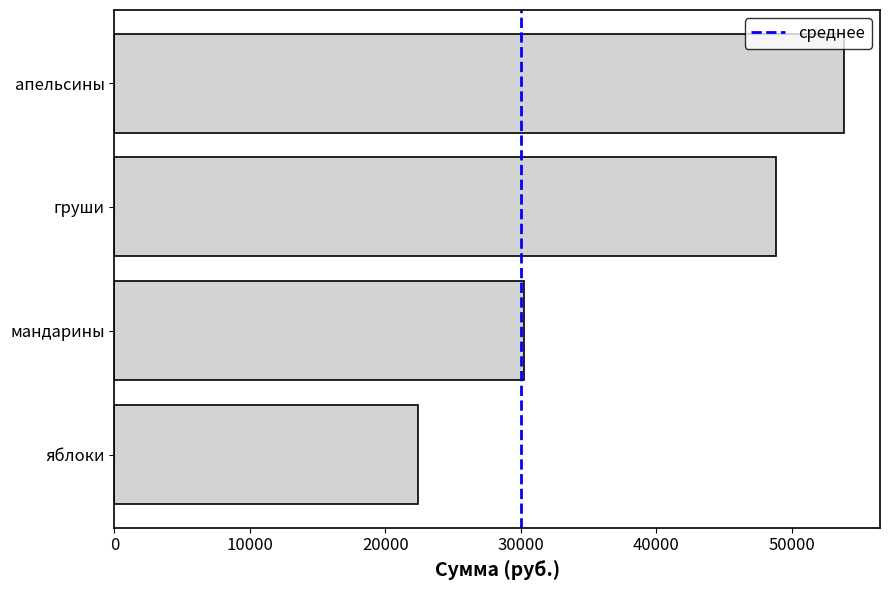

Rank the categories by value from lowest to highest.

яблоки, мандарины, груши, апельсины